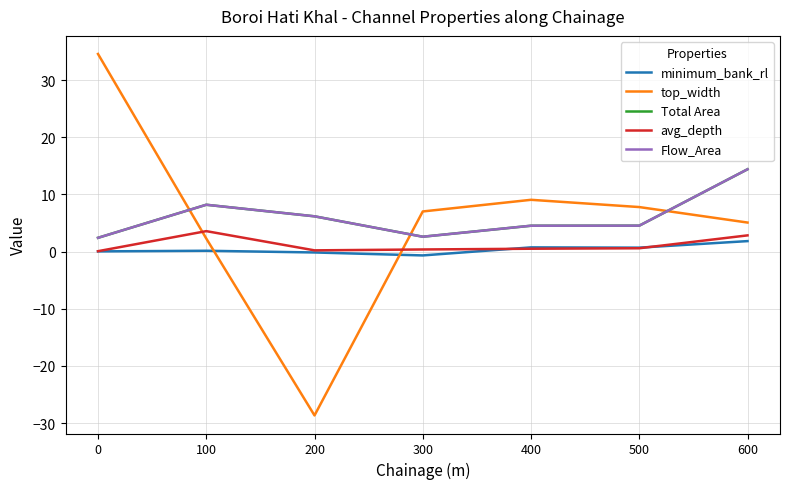

True or false: avg_depth and minimum_bank_rl intersect in this chart.

True